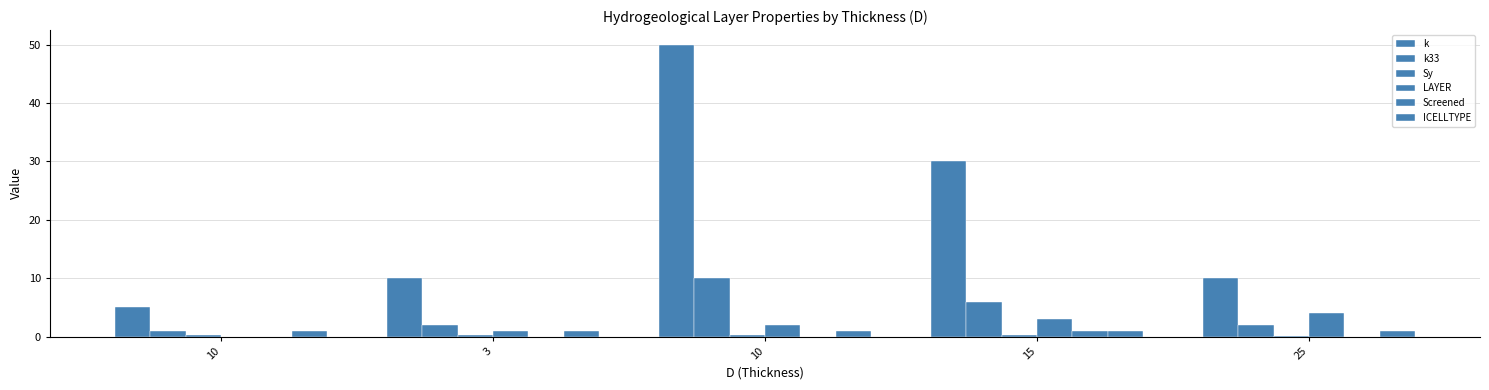

Which has a higher value, 15 or 10?

10